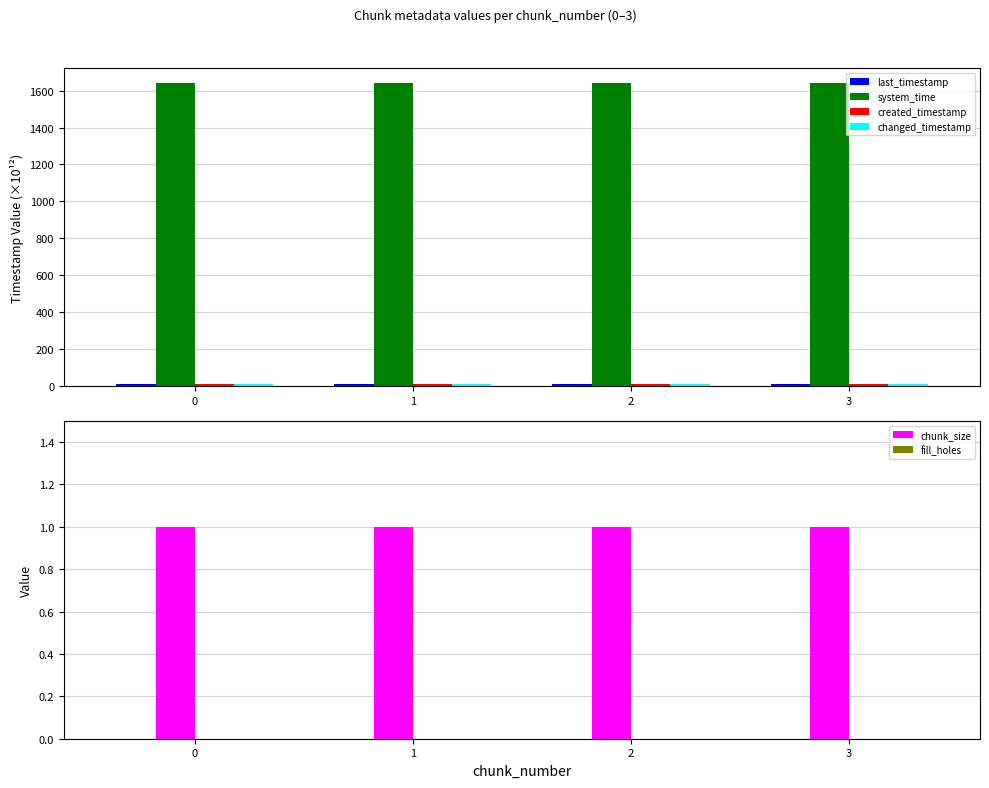

True or false: changed_timestamp has a value of 4.2 at 2.

False